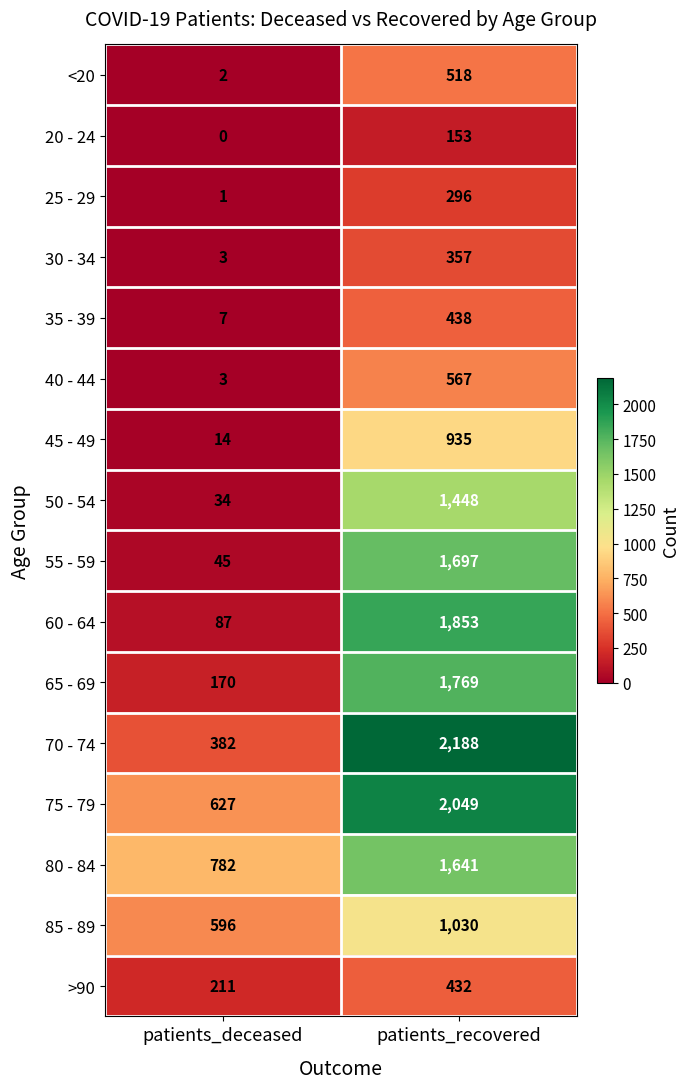

What is the average value of the 50 - 54 series?

741